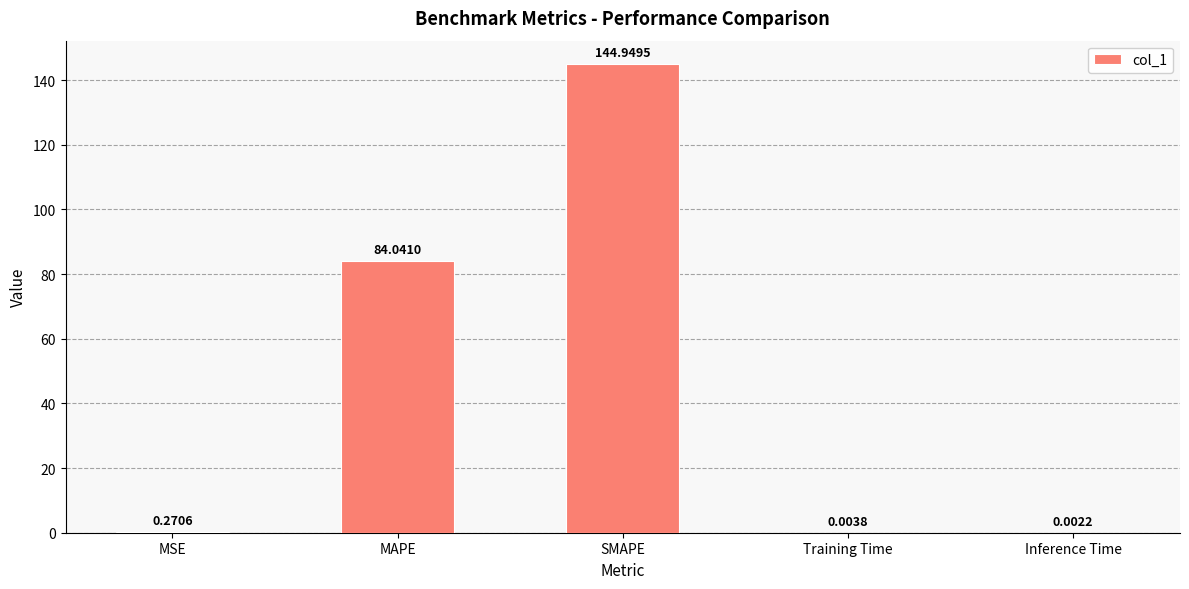

Where is the data nearest to the value 72?

MAPE